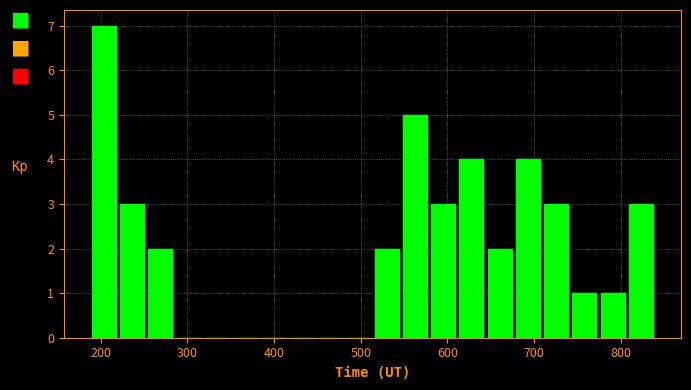

Around what value on the x-axis is the tallest bar? Give the approximate position of its centre, as read against the axis.

200